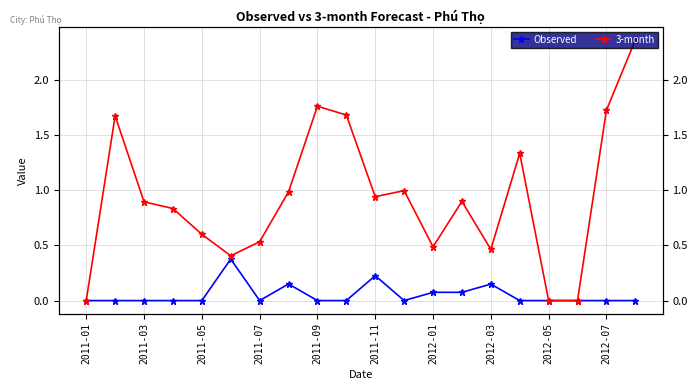

Reading left to right, what are all the values shown in this chart?

Observed: 0.0	0.0	0.0	0.0	0.0	0.4	0.0	0.2	0.0	0.0	0.2	0.0	0.1	0.1	0.1	0.0	0.0	0.0	0.0	0.0
3-month: 0.0	1.7	0.9	0.8	0.6	0.4	0.5	1.0	1.8	1.7	0.9	1.0	0.5	0.9	0.5	1.3	0.0	0.0	1.7	2.4